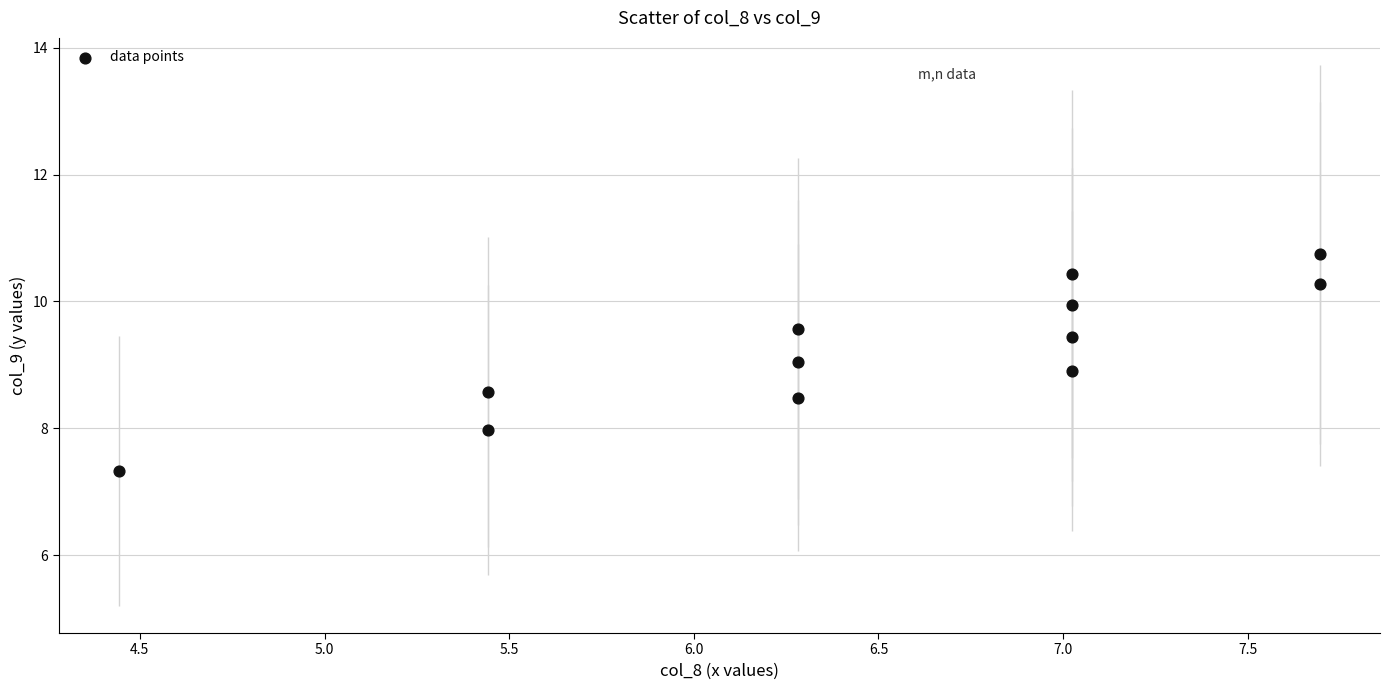

What is the average X value?

6.5